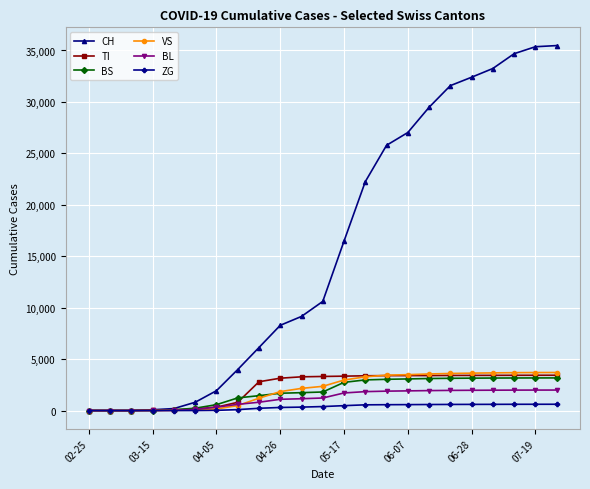

Which series has the widest spread of values?

CH